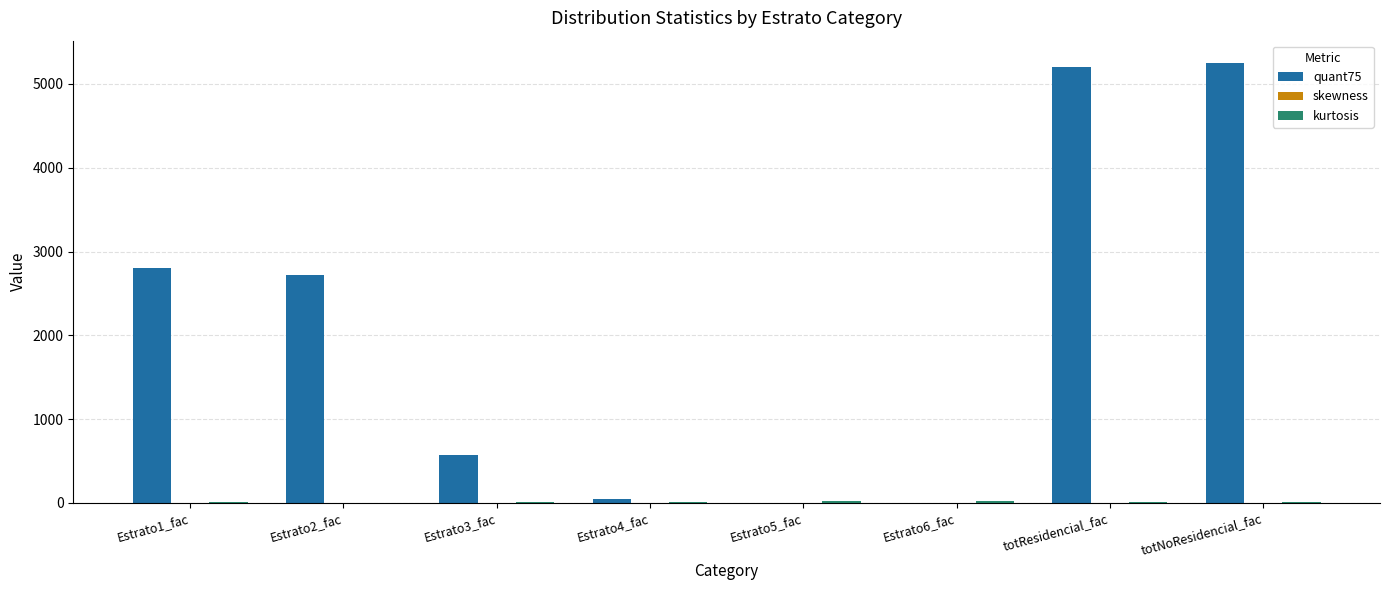

Count the number of categories in the chart.

8